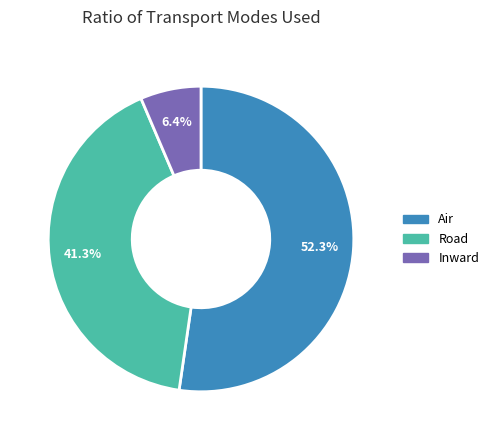

The Inward slice represents 6% of the pie. True or false?

True